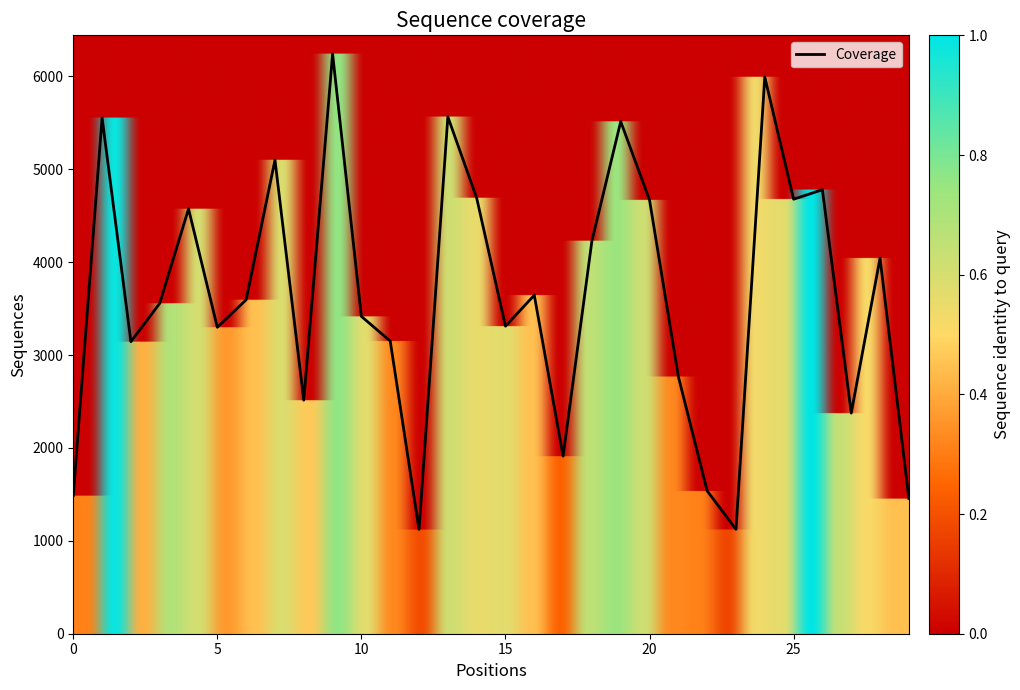

What is the smallest value displayed?

1123